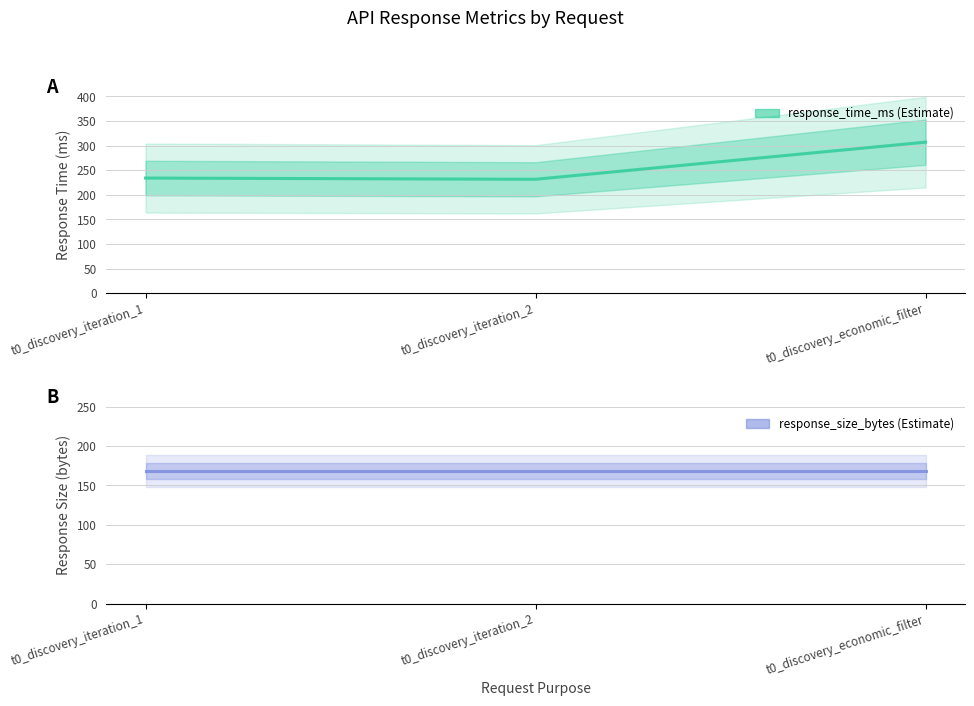

What is the average value of the response_size_bytes series?

168.0